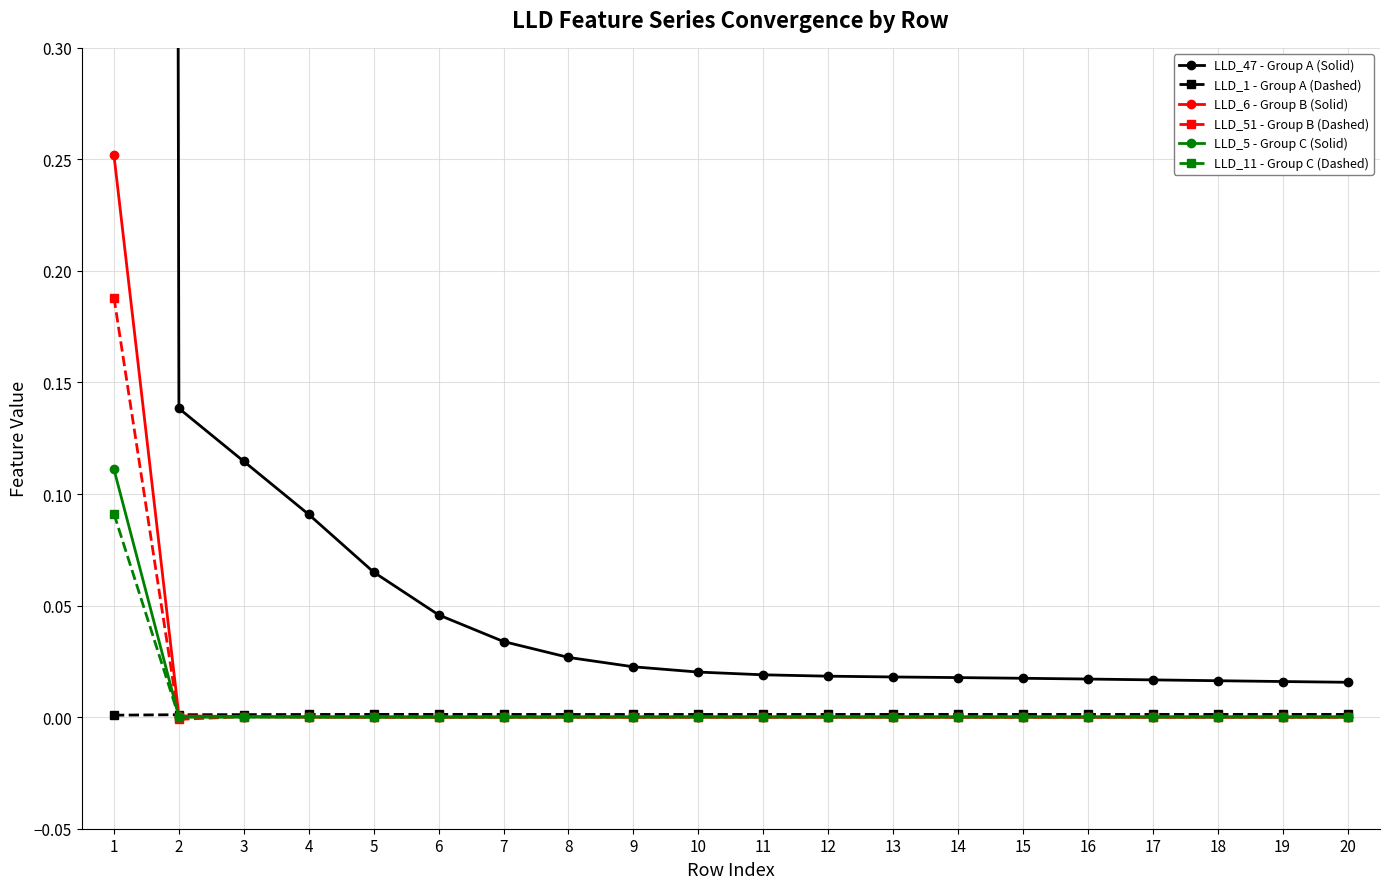

At 11, list the series in order from largest to smallest.

LLD_47 - Group A (Solid), LLD_1 - Group A (Dashed), LLD_5 - Group C (Solid), LLD_11 - Group C (Dashed), LLD_51 - Group B (Dashed), LLD_6 - Group B (Solid)